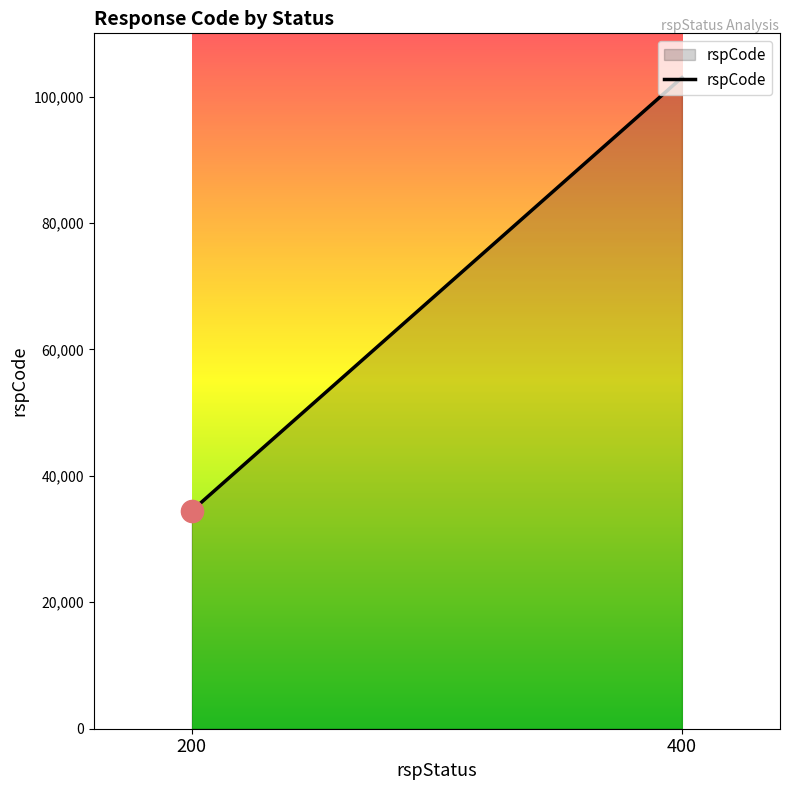

Read the value at 200.

34466.7